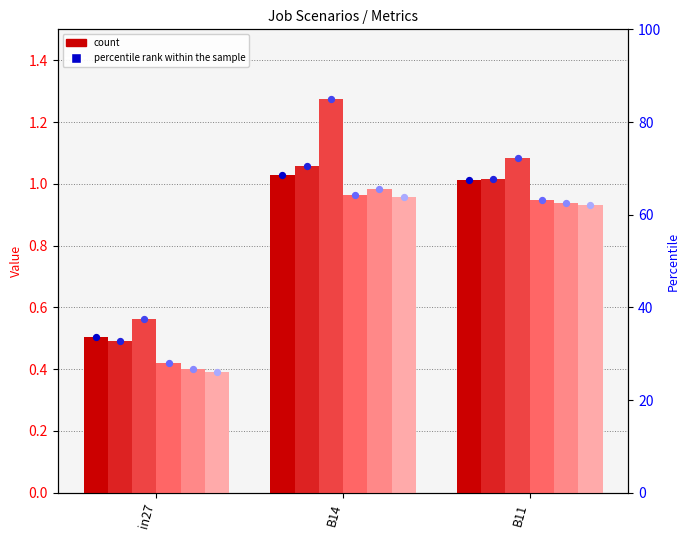

What is the total value across all series at B11?

5.9